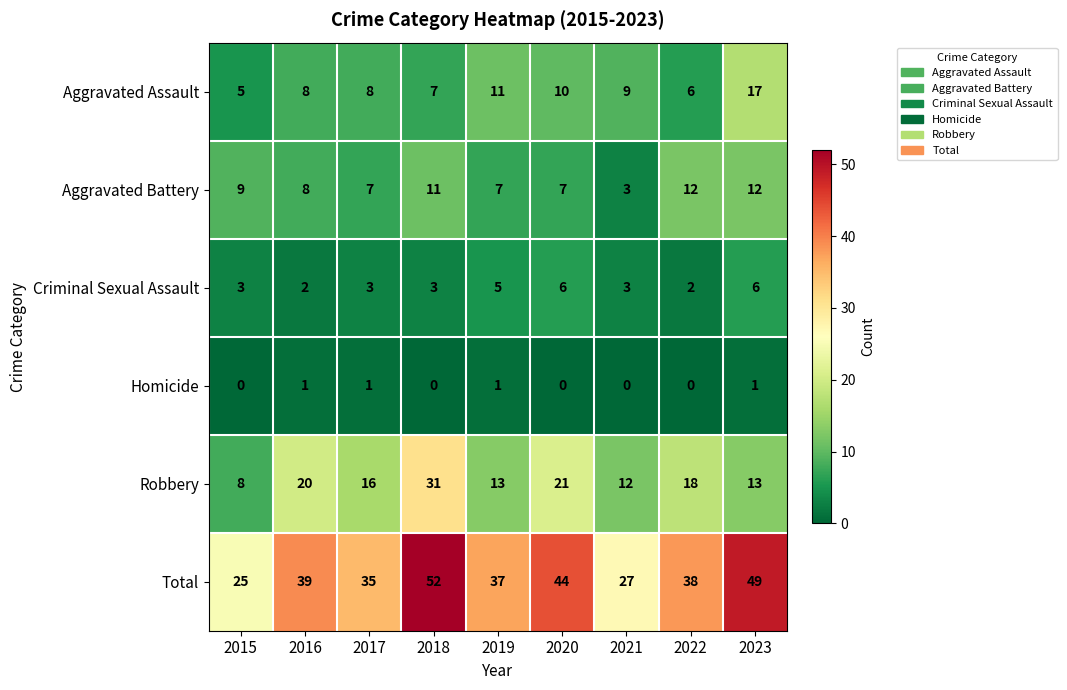

What is the total value across all series at 2017?

70